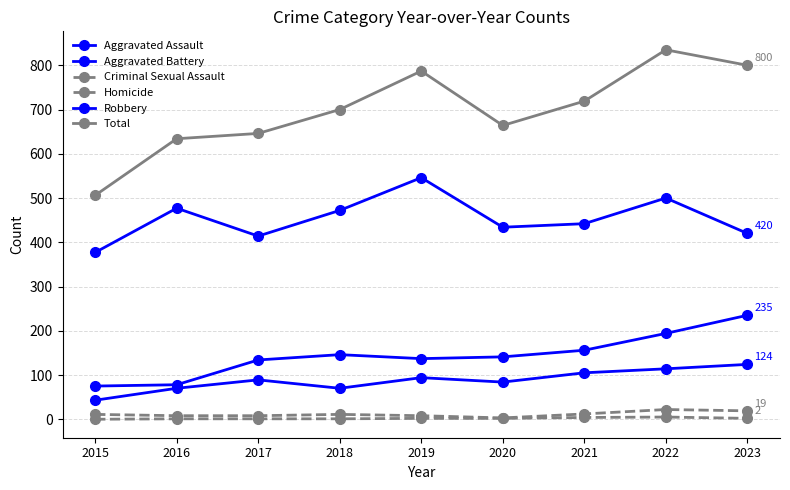

The value of Aggravated Battery at 2015 is 101. True or false?

False